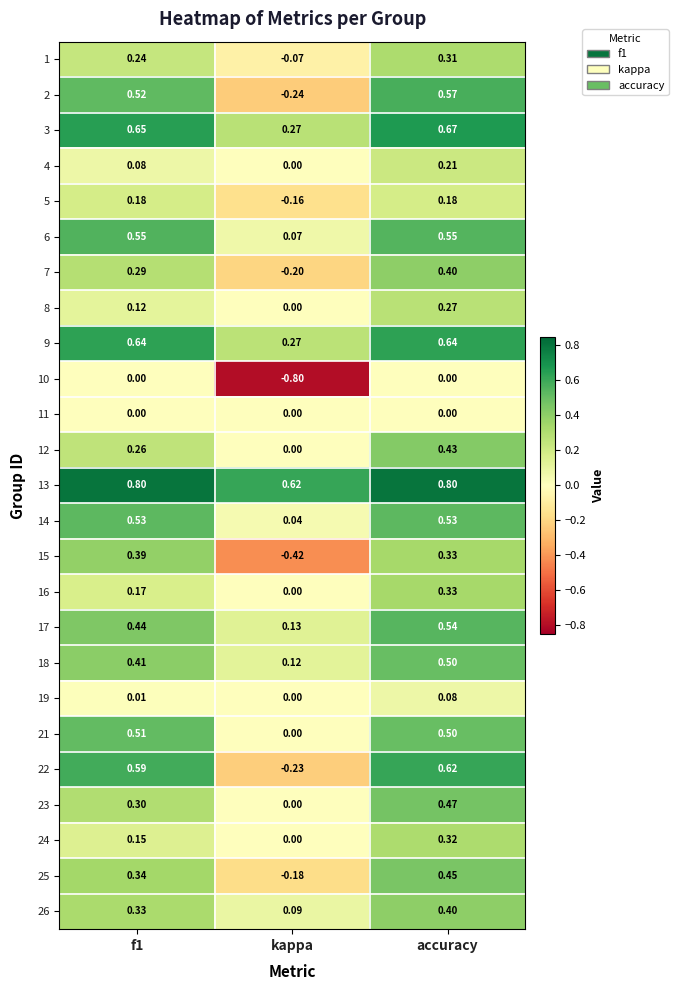

At which label is 7 closest to 0?

kappa